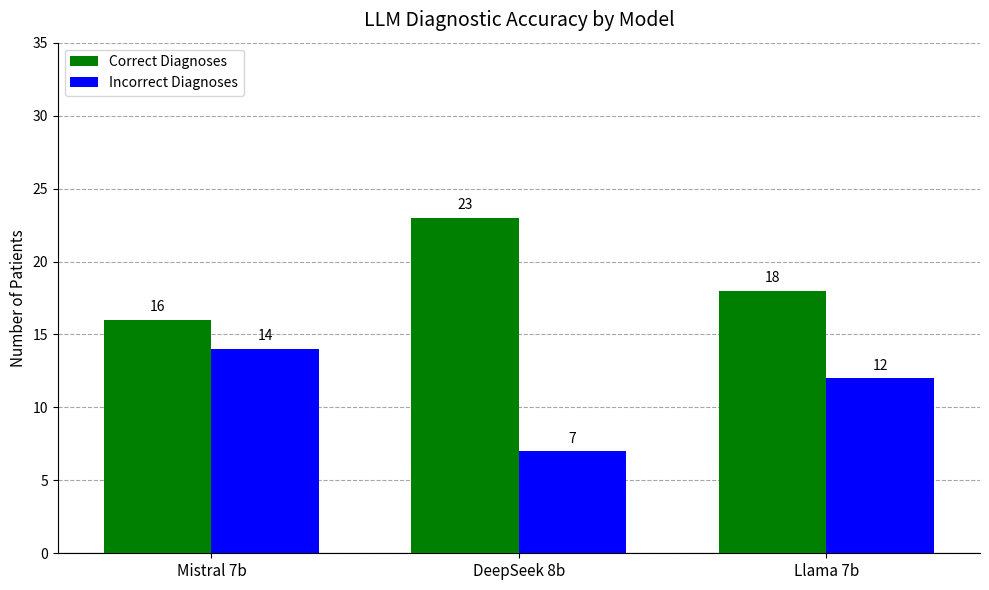

At which label does Correct Diagnoses reach its peak?

DeepSeek 8b